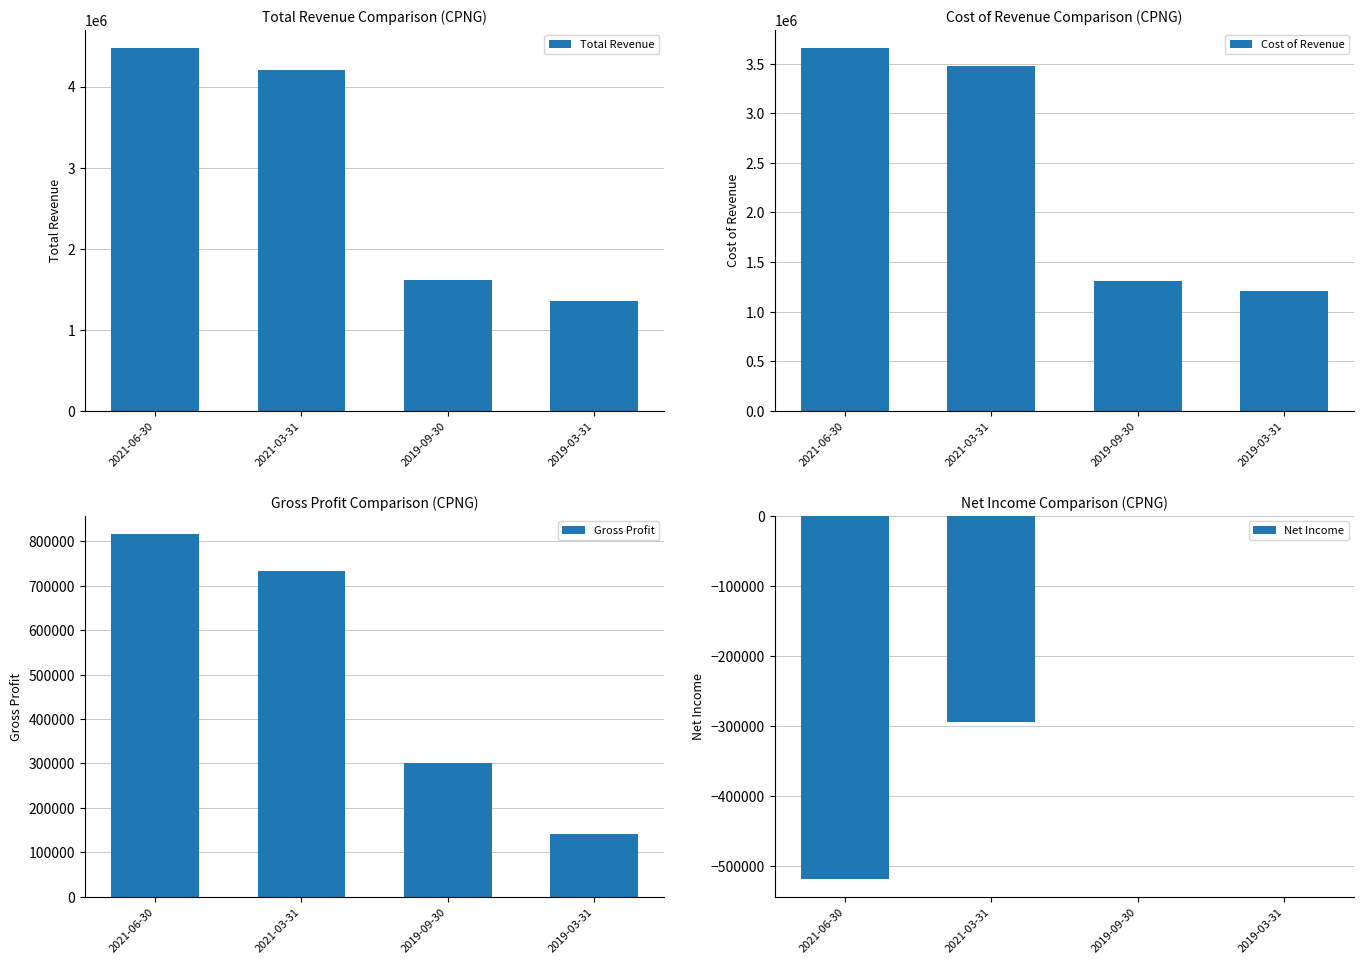

What is the difference between the Total Revenue values at 2021-06-30 and 2021-03-31?

271200